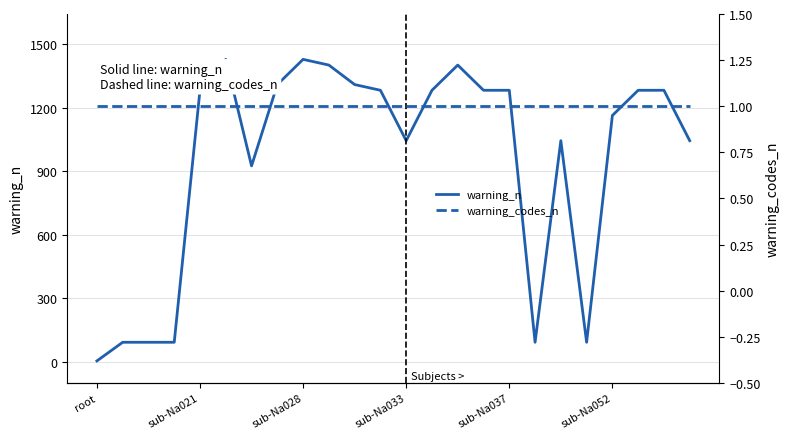

Does the chart display data point markers on the line(s)?

No